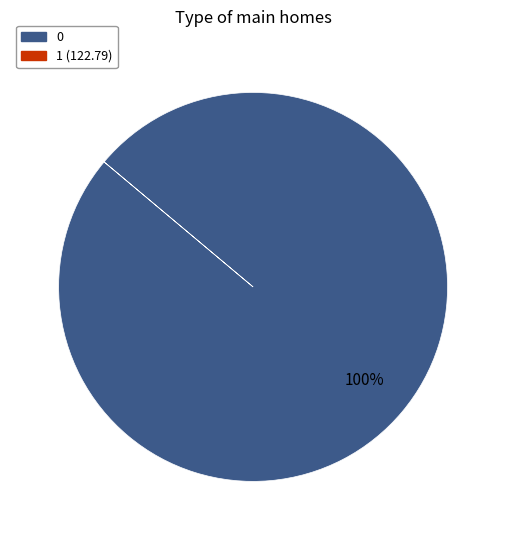

Does any single category account for the majority?

Yes